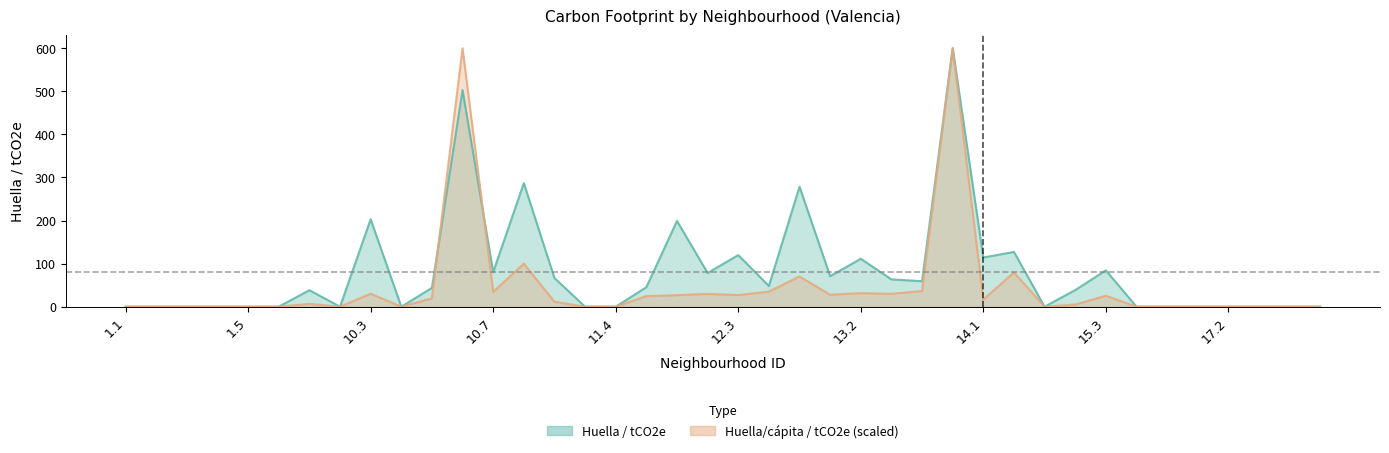

What is the value of the Huella/capita / tCO2e point at the 9th from the left?

30.1